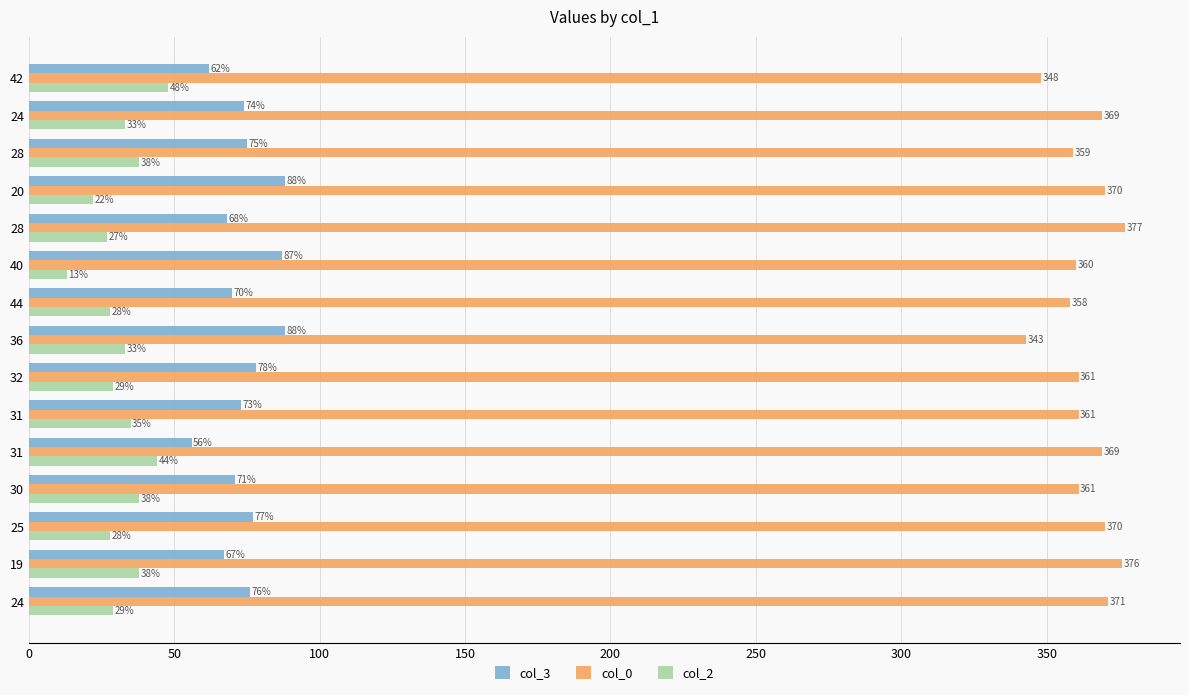

What are all the series names shown in the legend?

col_3, col_0, col_2